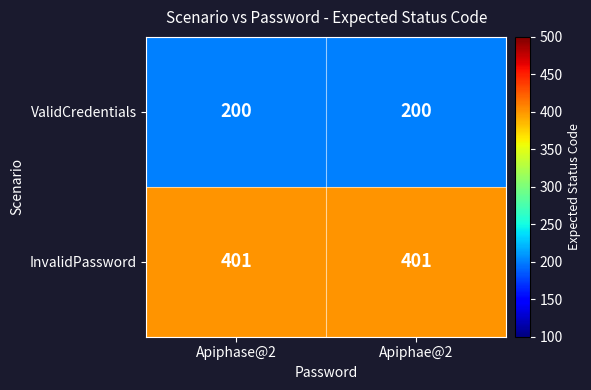

What is the lowest value of the ValidCredentials series?

200